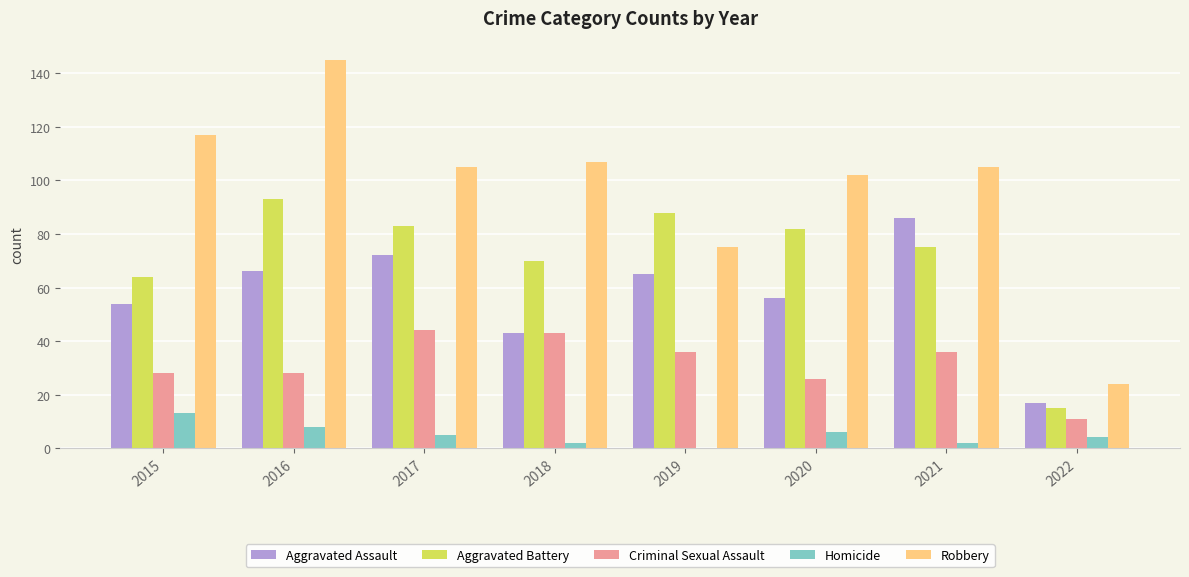

Between 2020 and 2022, which series saw the biggest shift?

Robbery